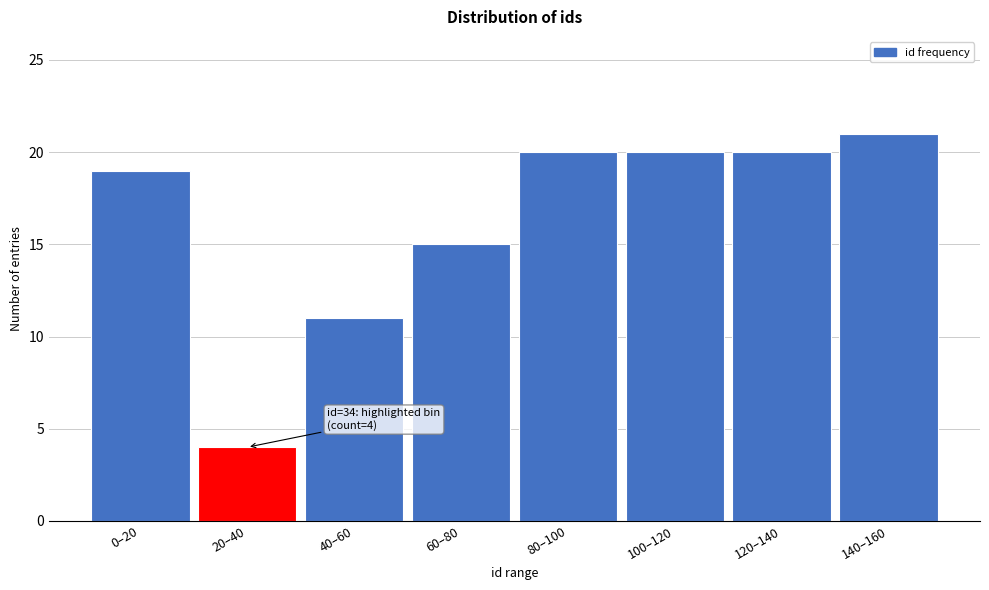

Reading left to right, extract all data points from this chart.

0–20=19	20–40=4	40–60=11	60–80=15	80–100=20	100–120=20	120–140=20	140–160=21